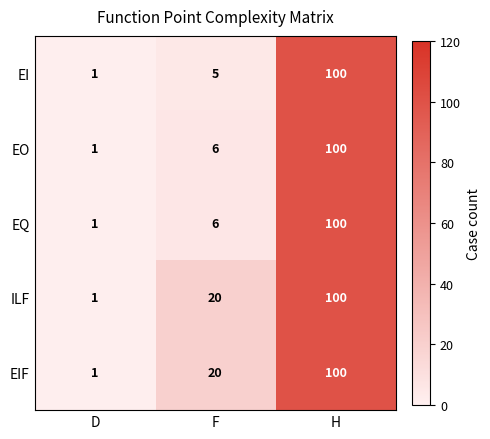

Reading right to left, list all the values displayed in this chart.

EI: 100	5	1
EO: 100	6	1
EQ: 100	6	1
ILF: 100	20	1
EIF: 100	20	1